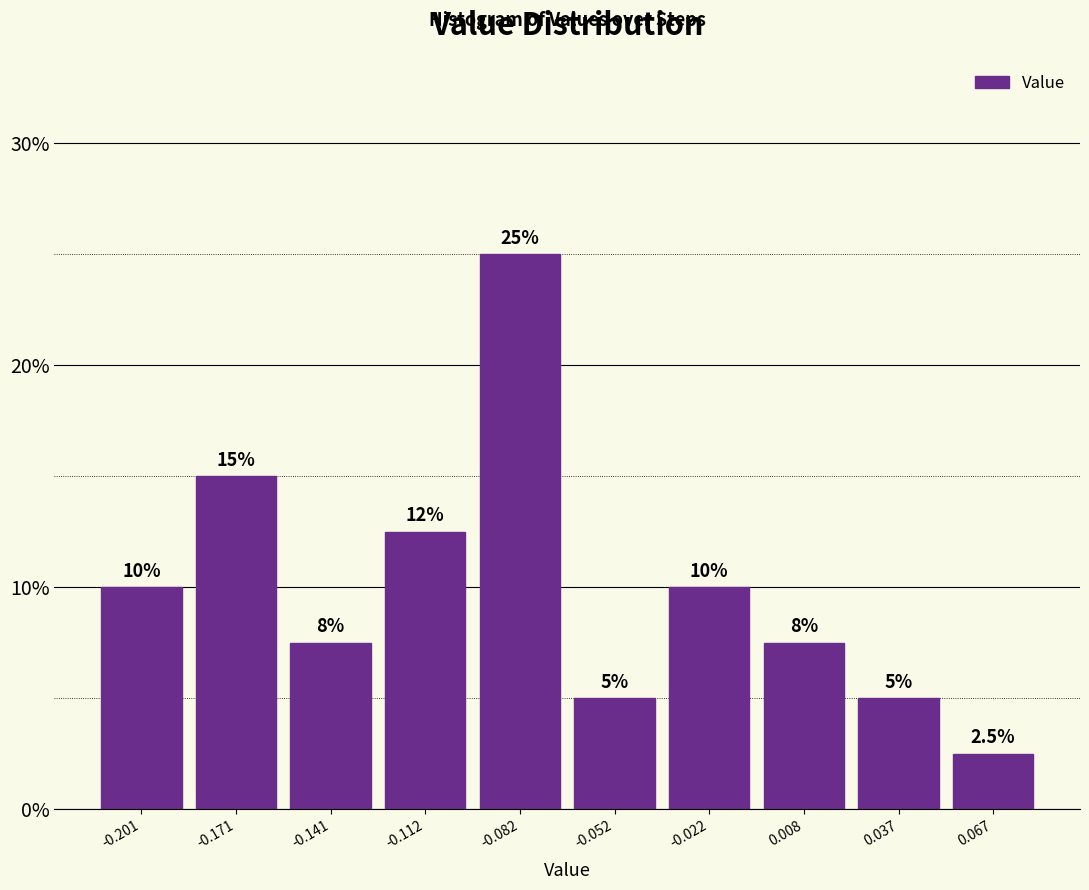

Are the bars horizontal?

No